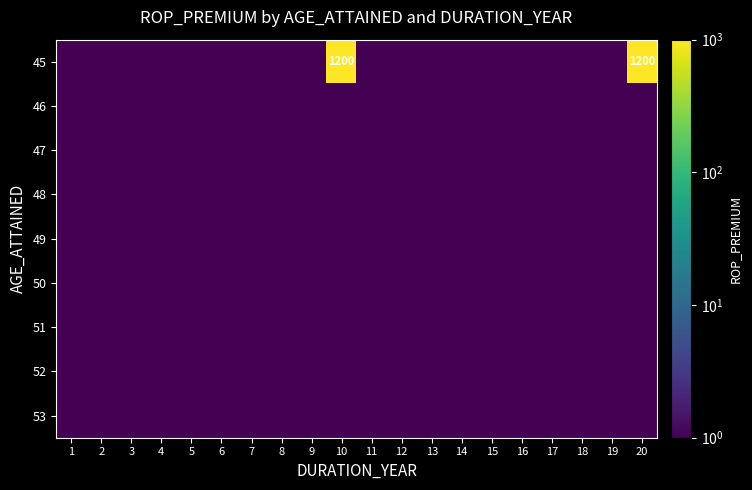

What is the greatest value displayed?

1200.0